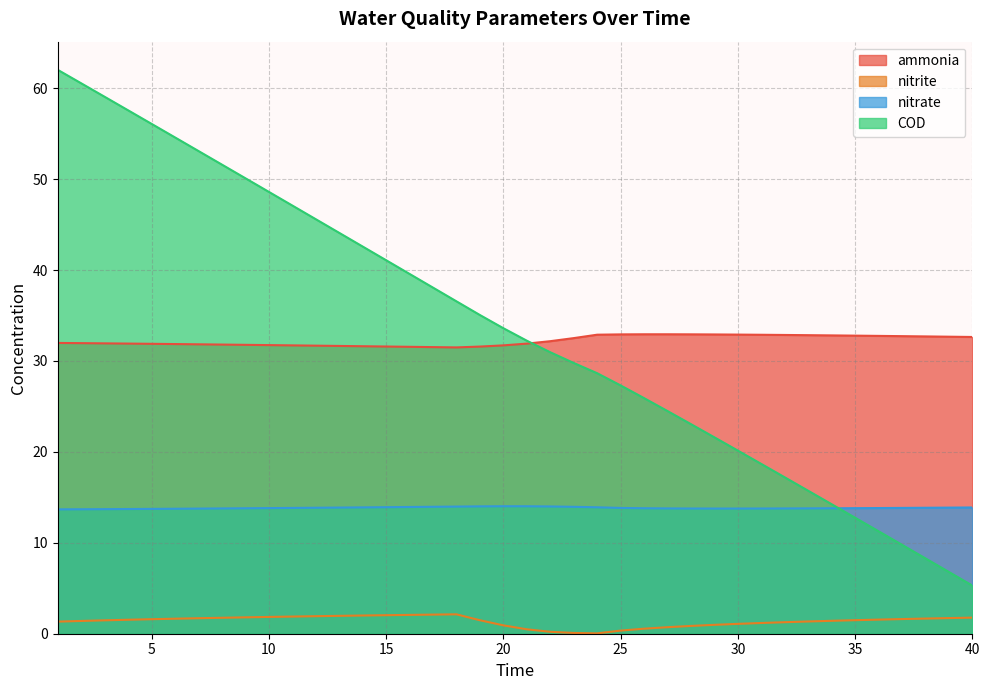

List the labels in order of nitrate value, smallest first.

1, 2, 3, 4, 5, 6, 7, 29, 30, 28, 31, 32, 8, 27, 33, 34, 9, 26, 35, 10, 36, 25, 11, 37, 38, 12, 39, 13, 40, 14, 24, 15, 16, 23, 17, 18, 22, 19, 21, 20